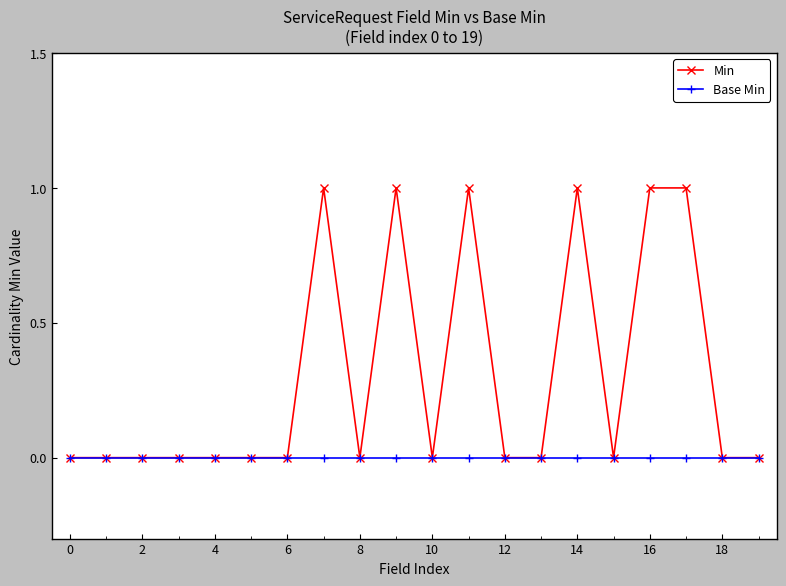

What is the value of the Min point at the 8th from the left?

1